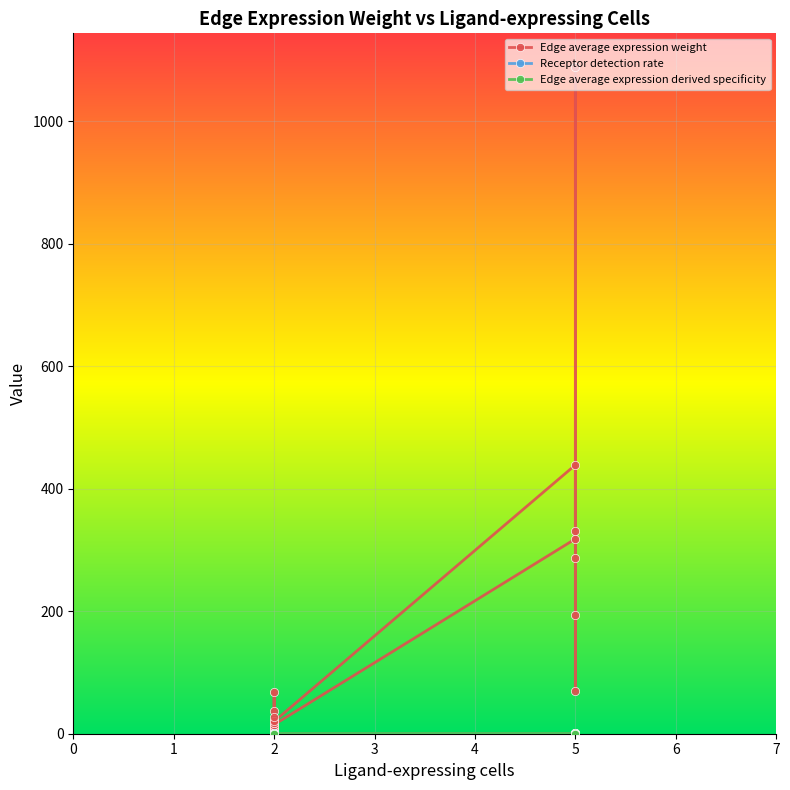

Between 1 and 4, which is larger?

1